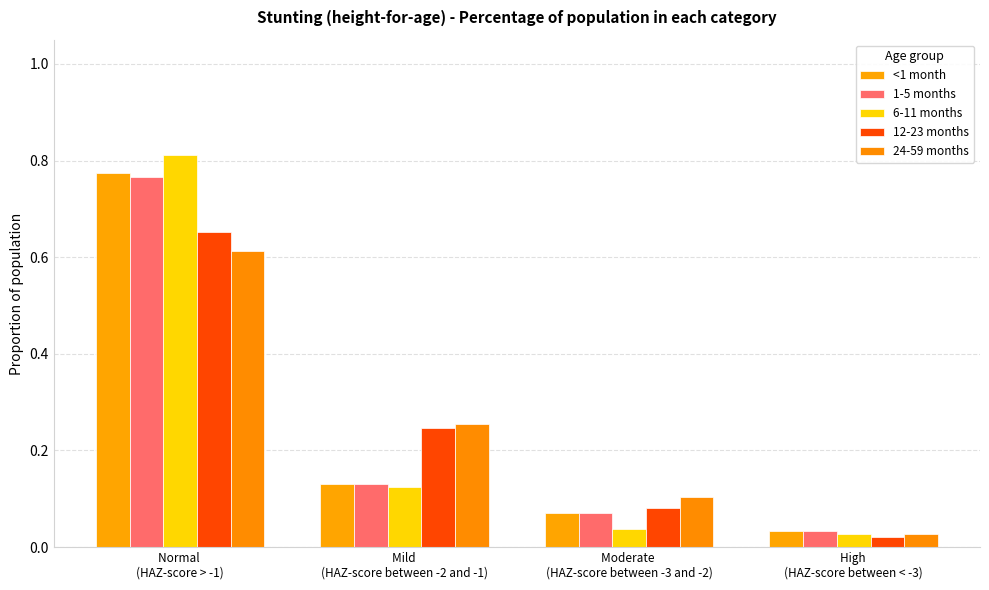

How many bars are there in total?

20